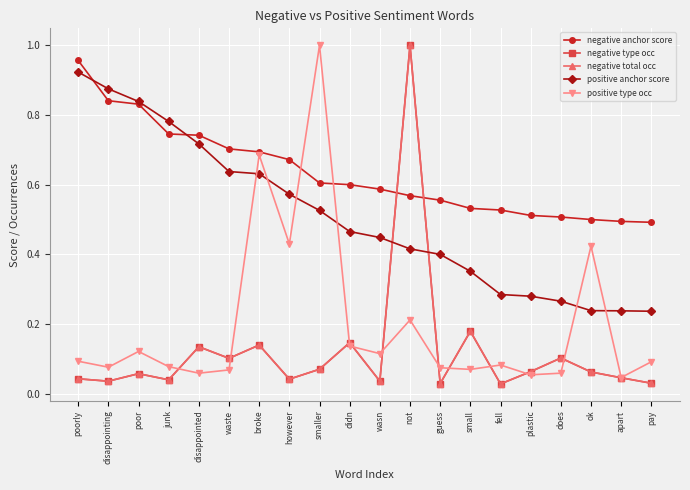

What position from the right is smaller?

12